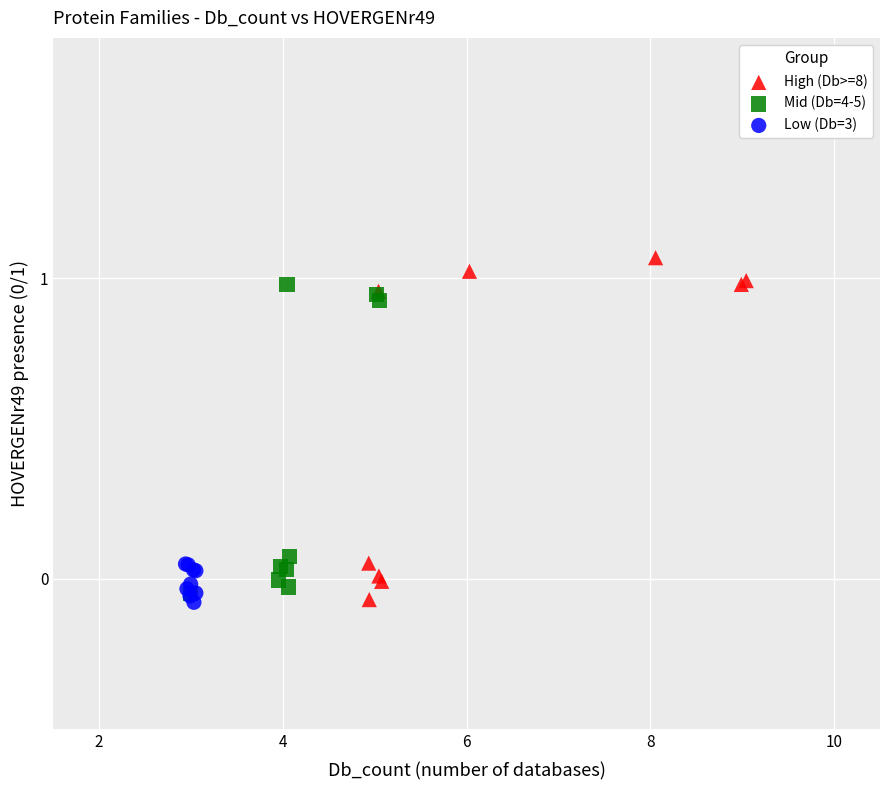

Which series has the largest Y range (max minus min)?

High (Db>=8)